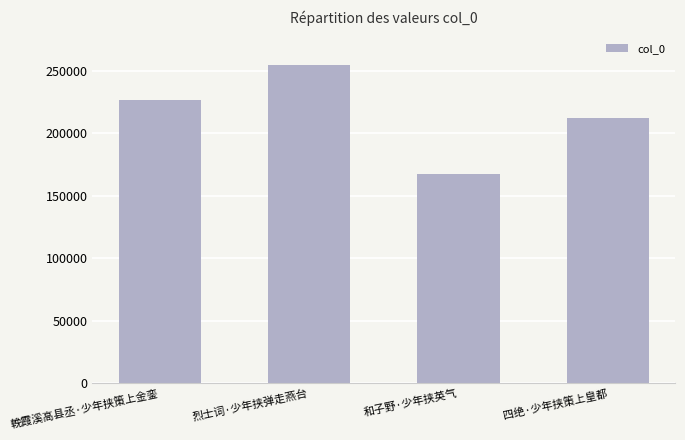

How many values are between 212406 and 255071?

3